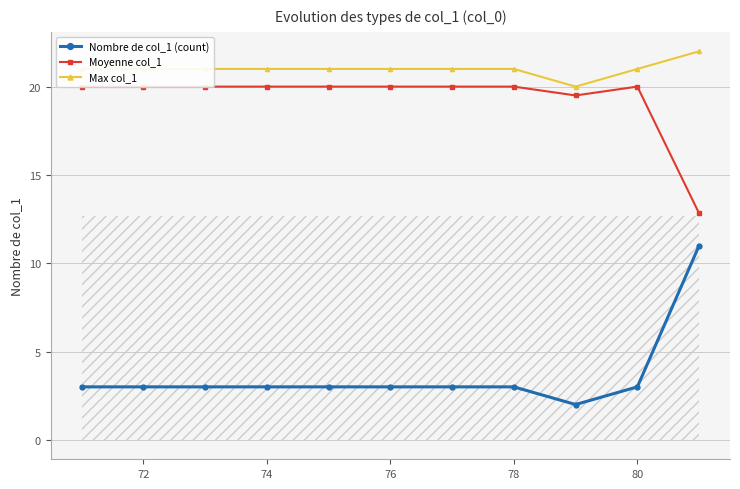

Does the chart have visible grid lines?

Yes